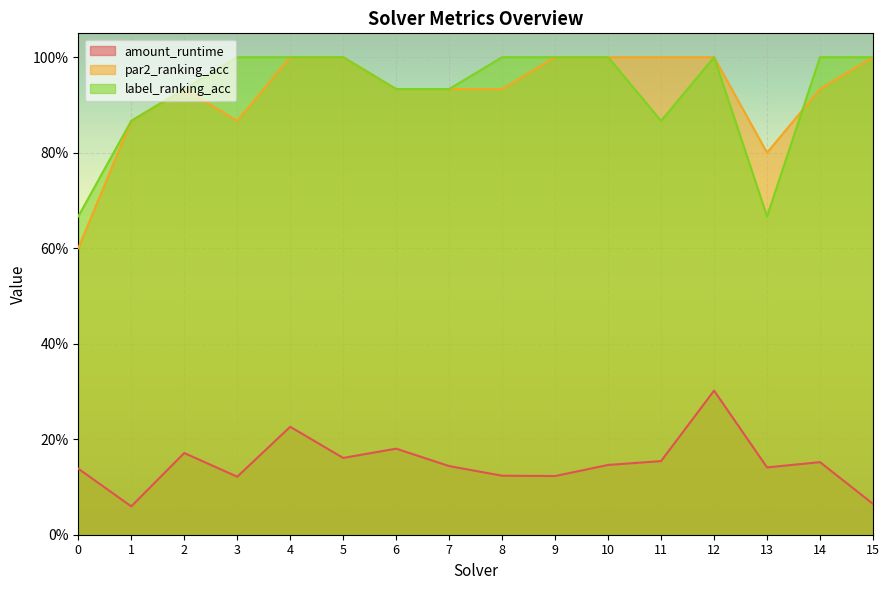

What is the value of the label_ranking_acc point at the 5th from the left?

1.0